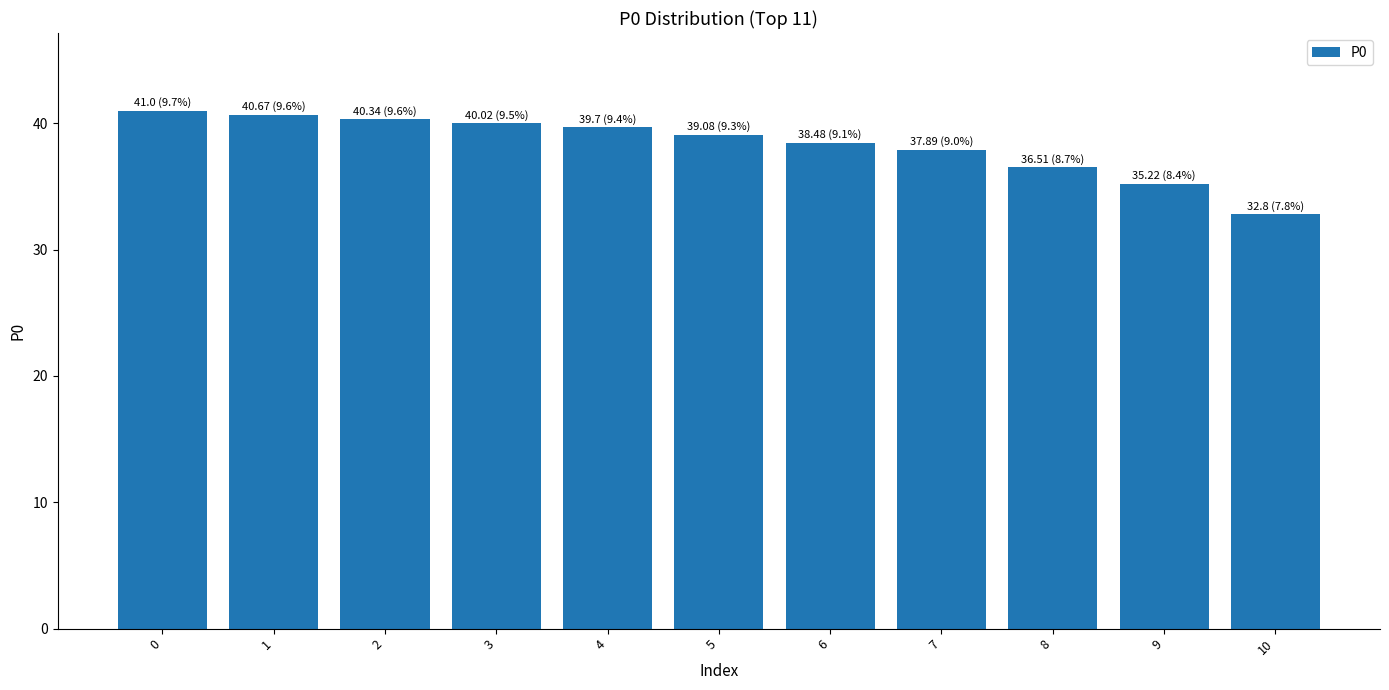

Reading right to left, list all the values displayed in this chart.

32.8	35.2	36.5	37.9	38.5	39.1	39.7	40.0	40.3	40.7	41.0